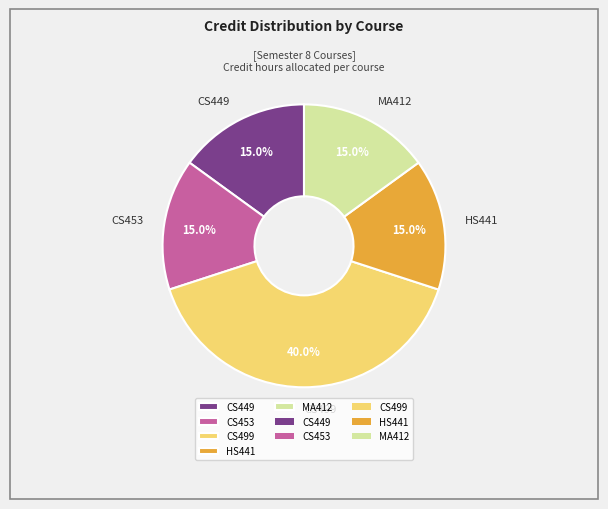

What percentage is the CS499 slice, to the nearest percent?

40%